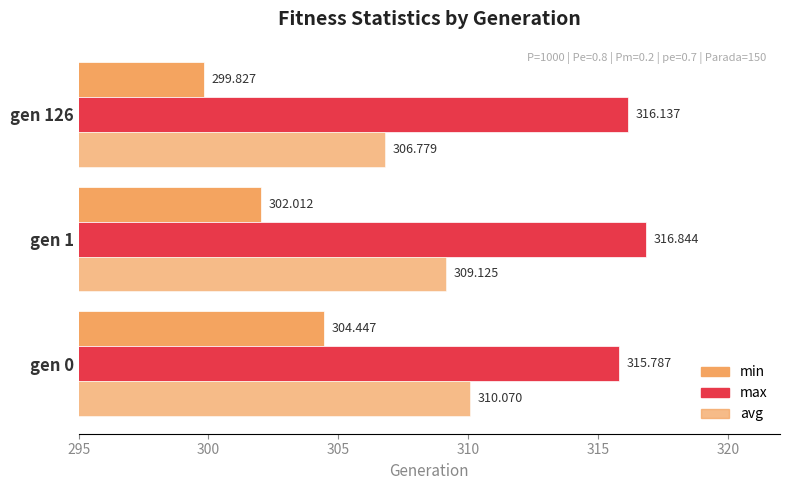

How many data points in avg are less than 309?

1